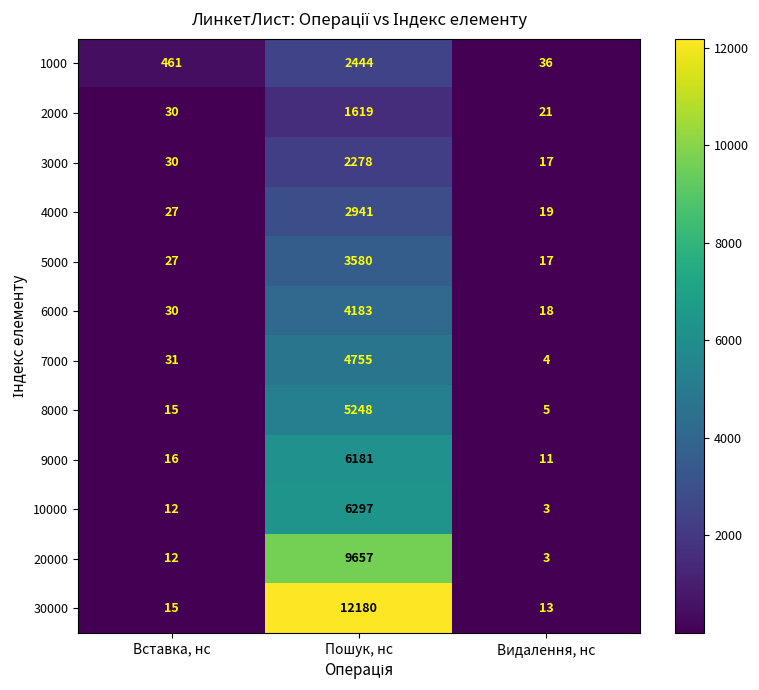

What is the difference between the maximum and minimum values in the 5000 series?

3563